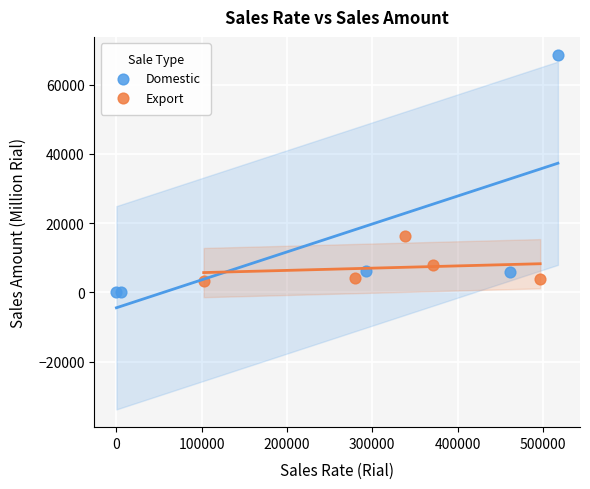

Which series reaches the minimum Y coordinate?

Domestic